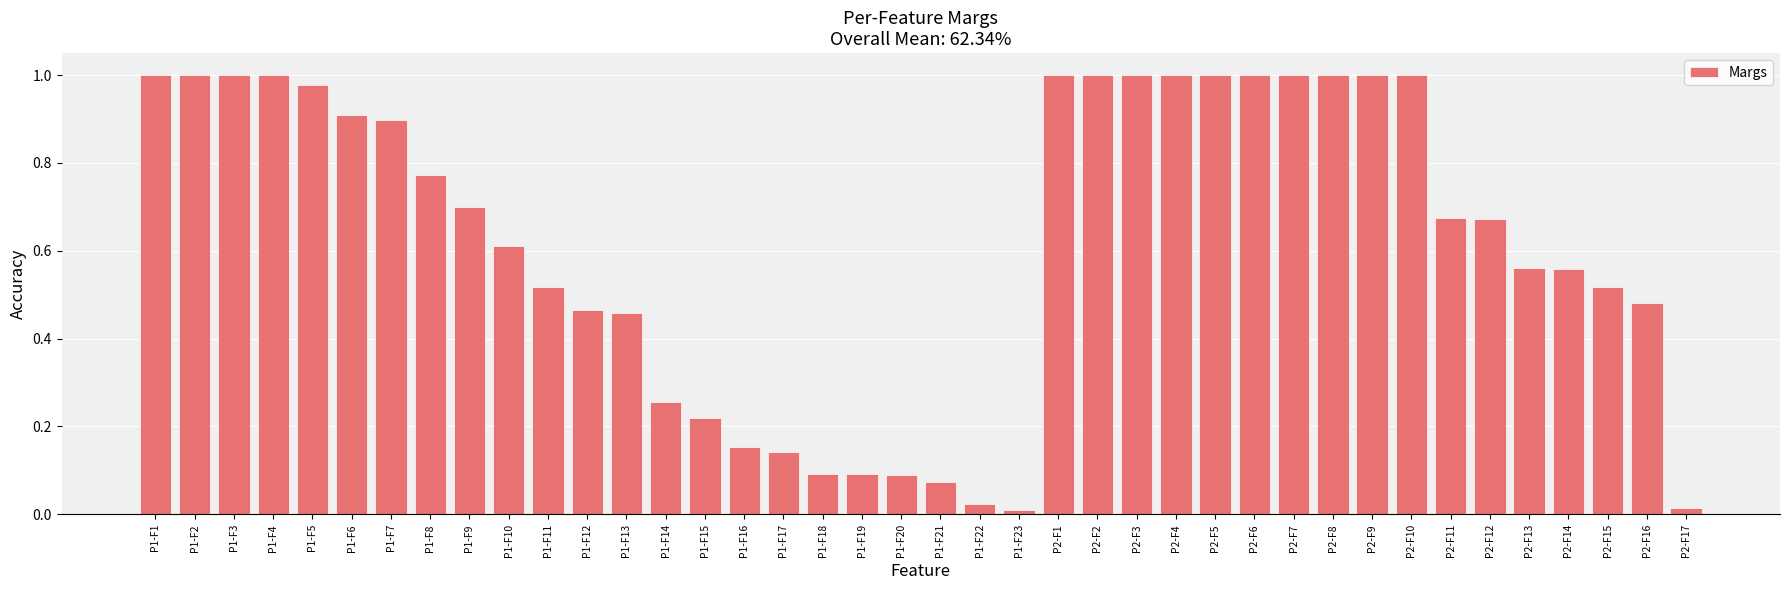

What is the label of the 1st bar from the left?

P1-F1